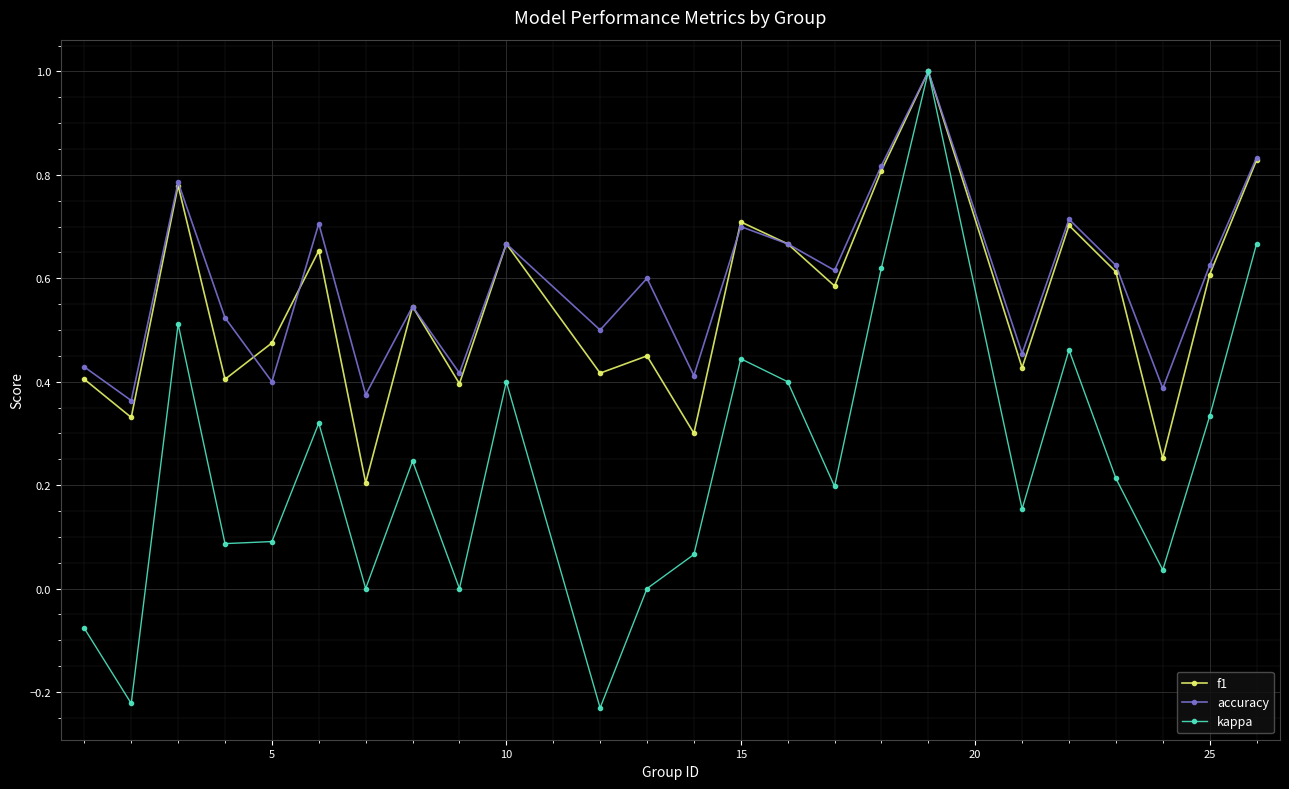

Does the chart have visible grid lines?

Yes